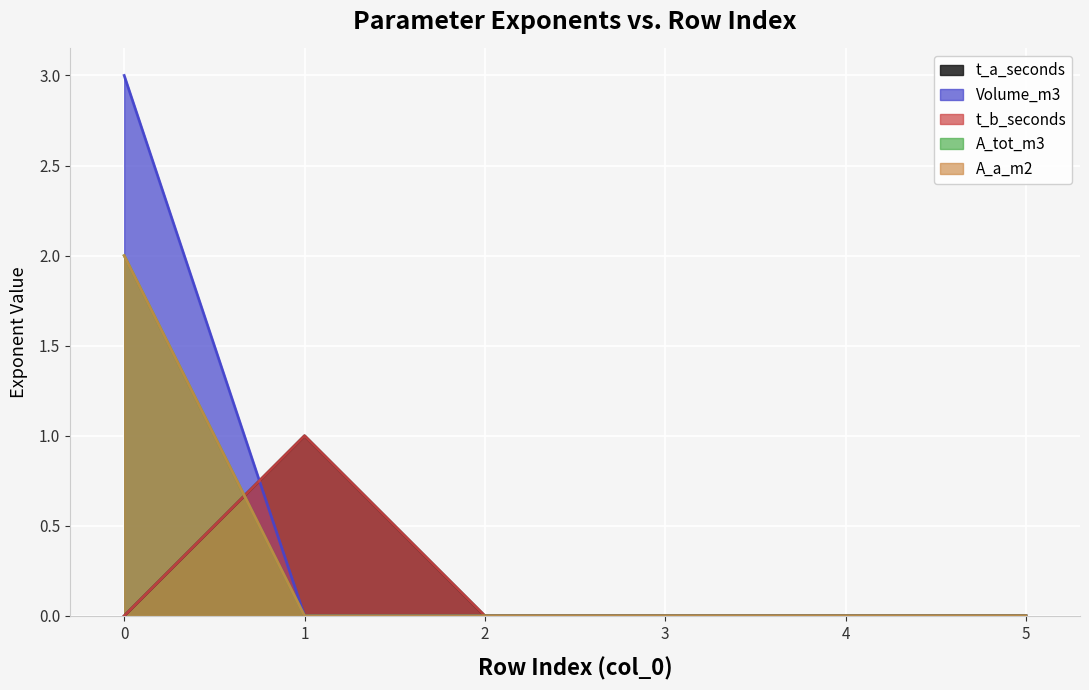

True or false: A_a_m2 and Volume_m3 intersect in this chart.

False